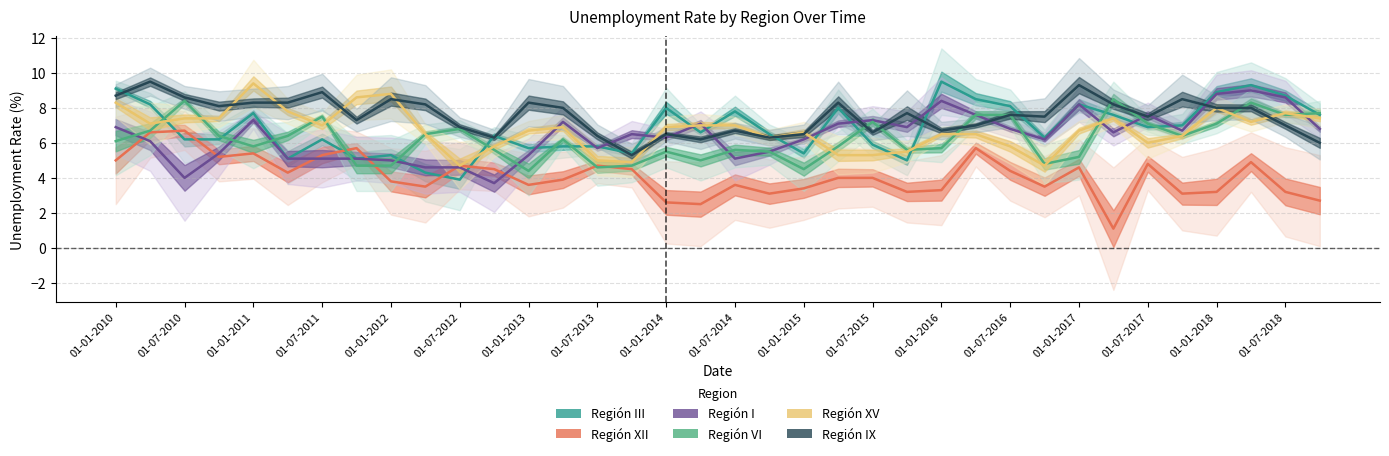

What is the difference between the highest and lowest values at 01-07-2013?

3.9